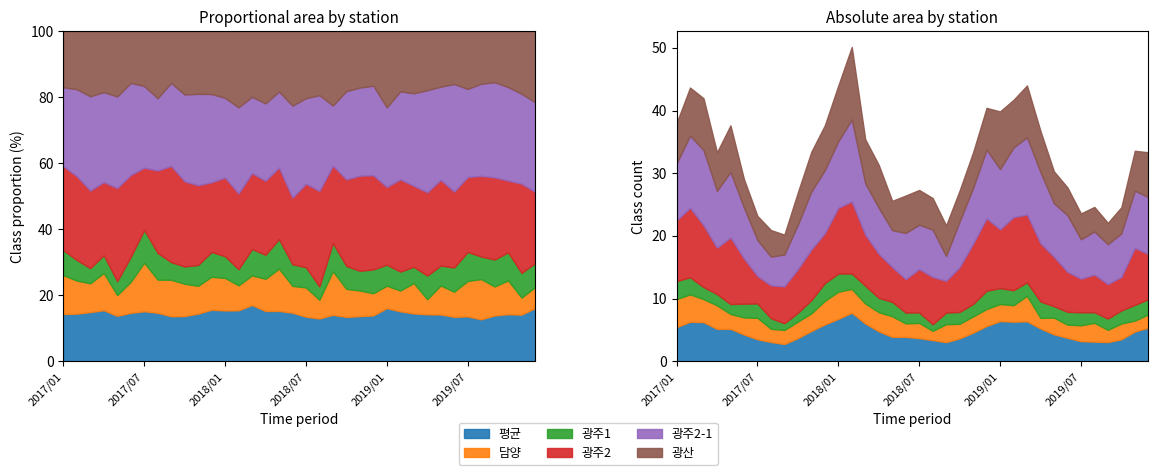

What is the sum of the 광주2-1 values at 2018/10 and 2017/09?

12.4